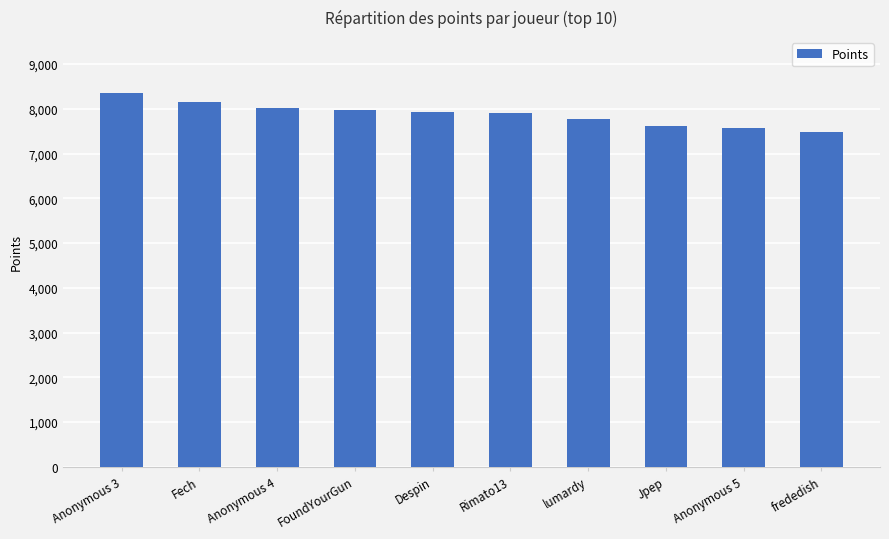

What is the label of the 8th bar from the left?

Jpep